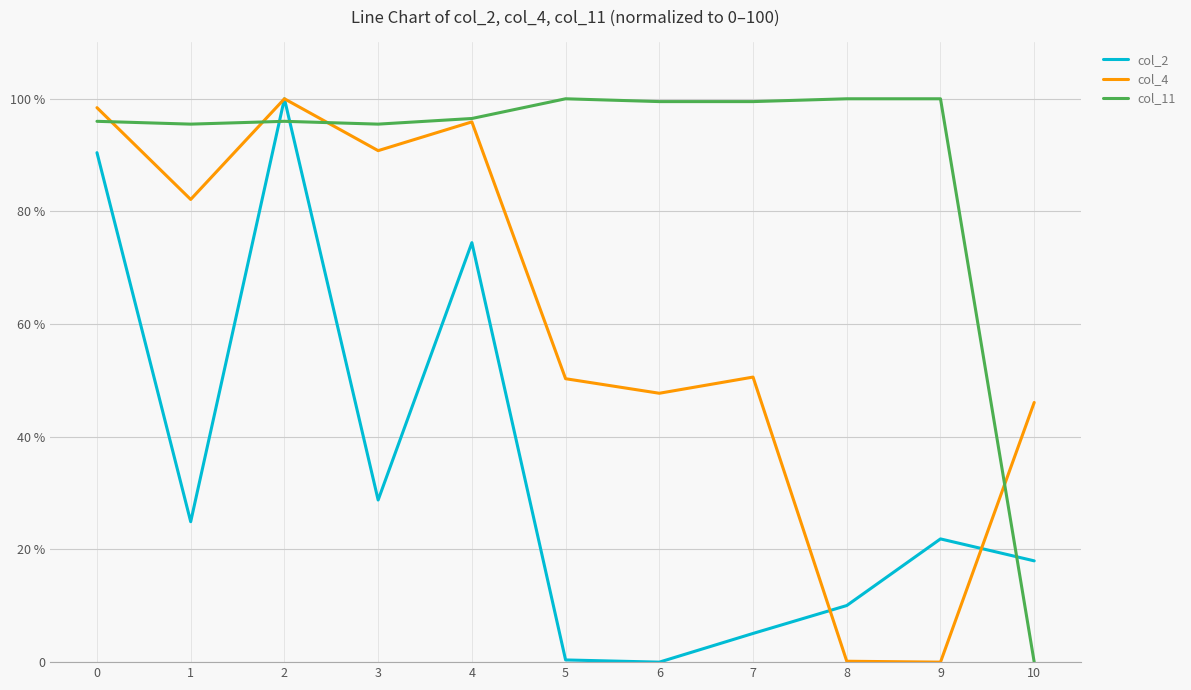

What value does the col_11 series have at 4?

96.5